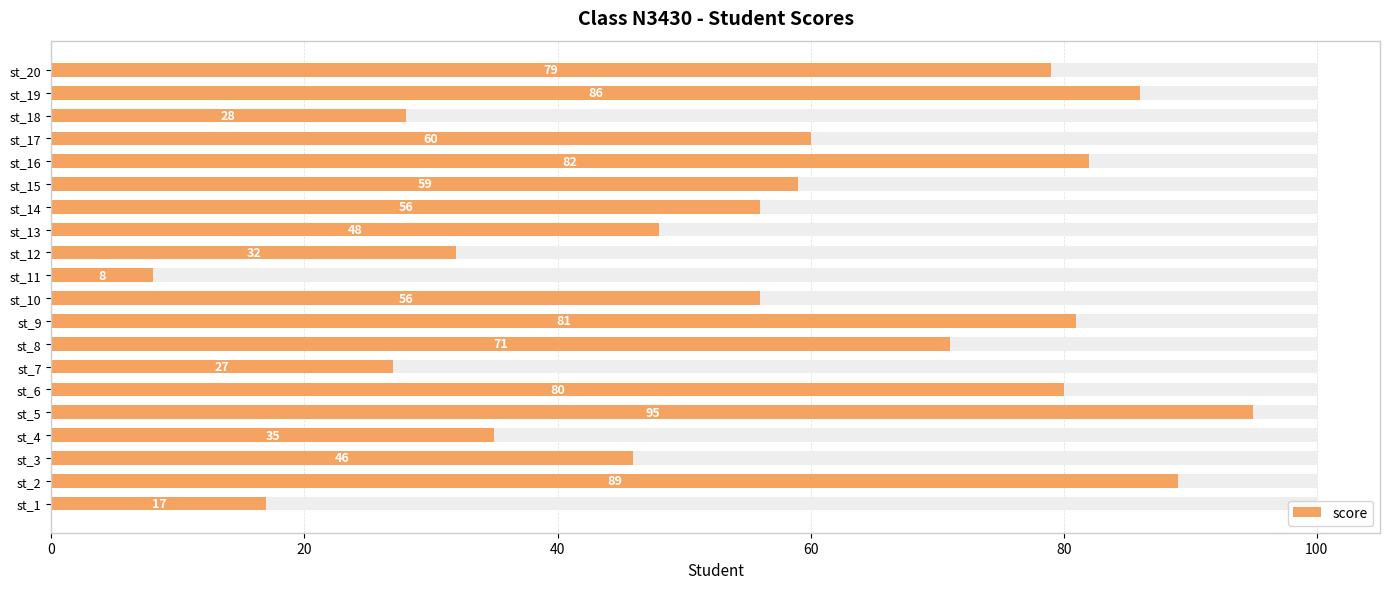

True or false: the data shows 91 at st_14.

False